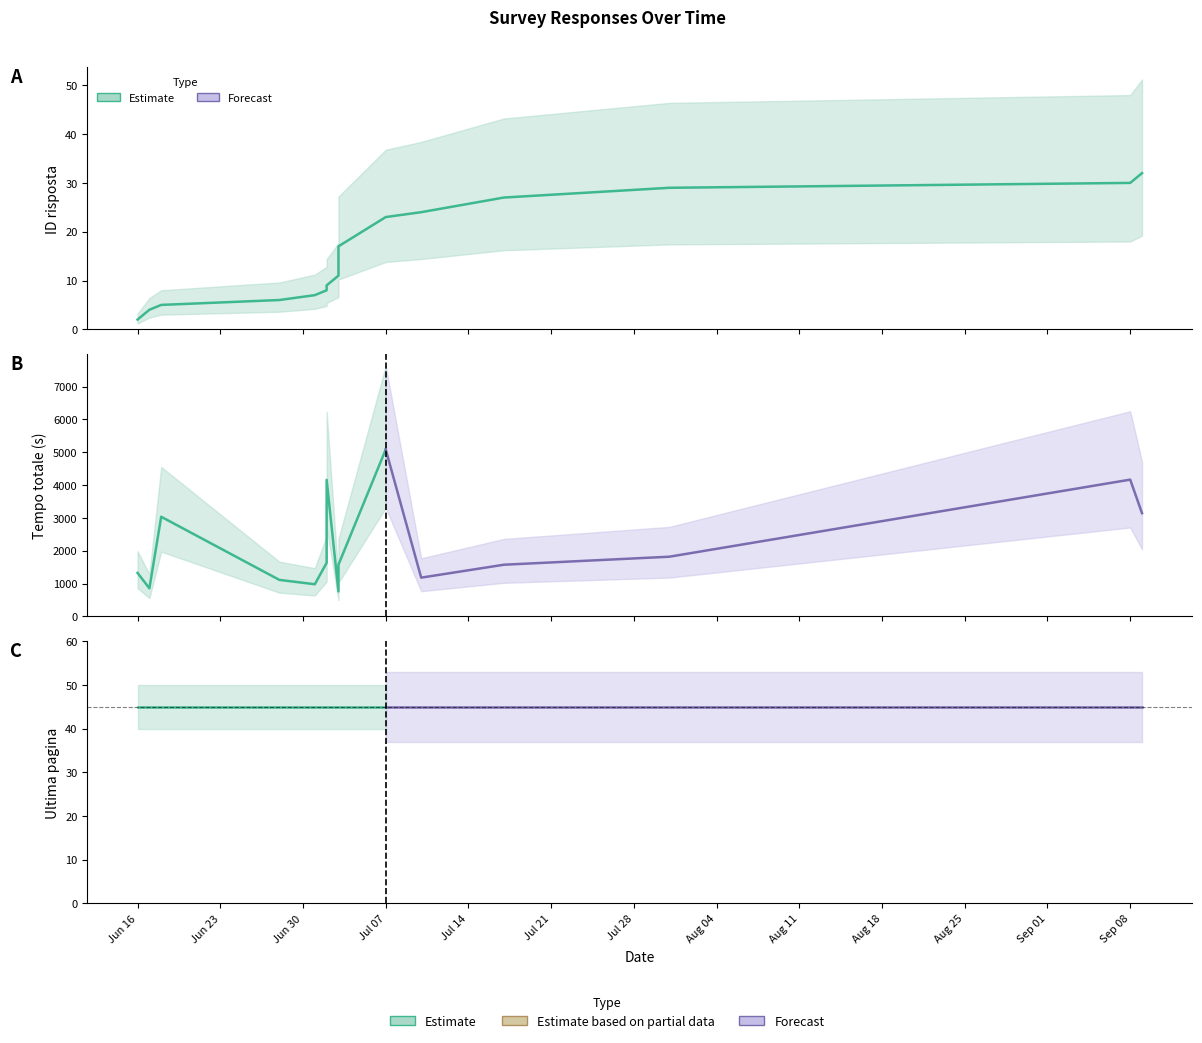

What is the total value across all series at 2025-06-17?

902.5